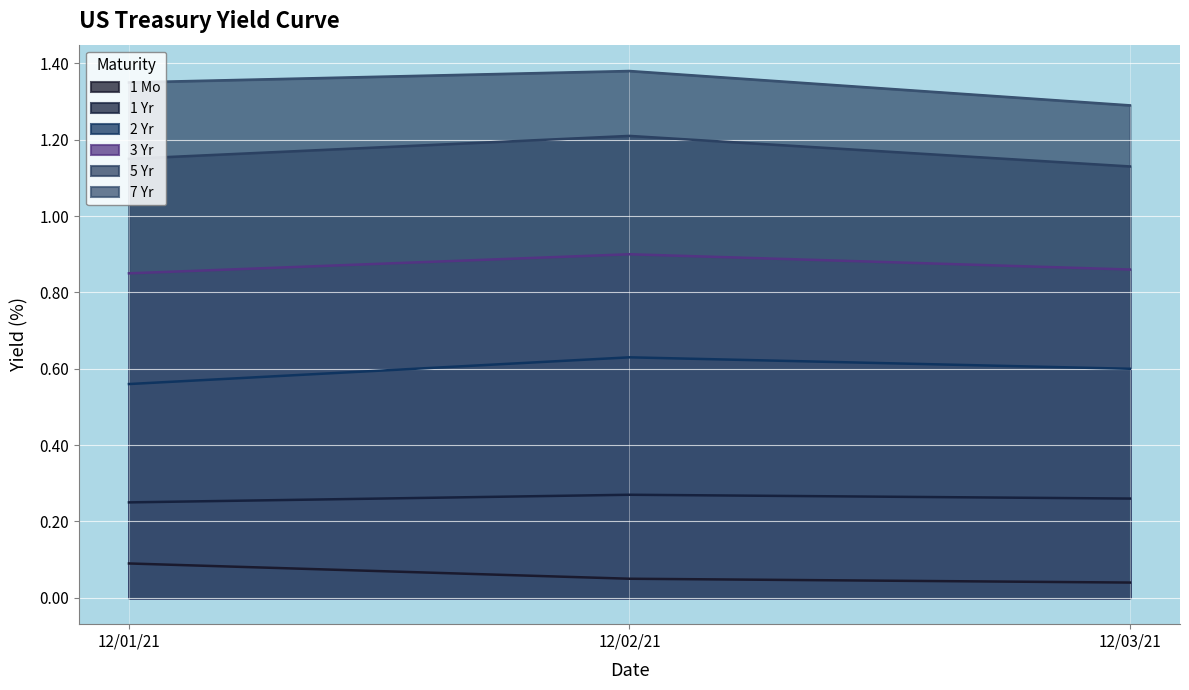

How many lines are shown in the chart?

6